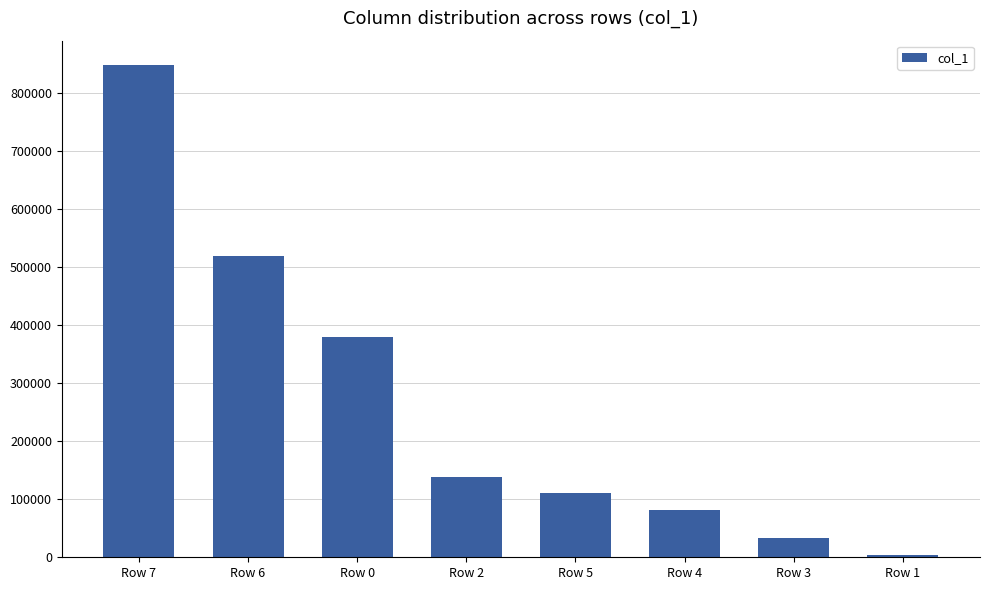

List the labels in order of value, largest first.

Row 7, Row 6, Row 0, Row 2, Row 5, Row 4, Row 3, Row 1